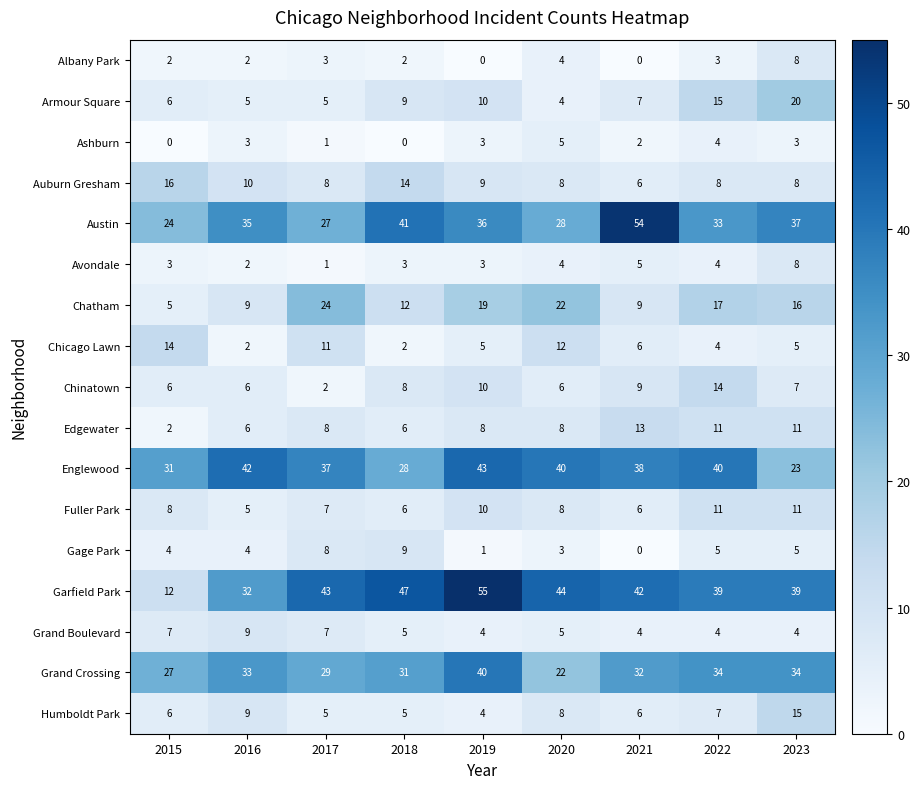

What is the difference between the maximum and second lowest values in the Albany Park series?

8